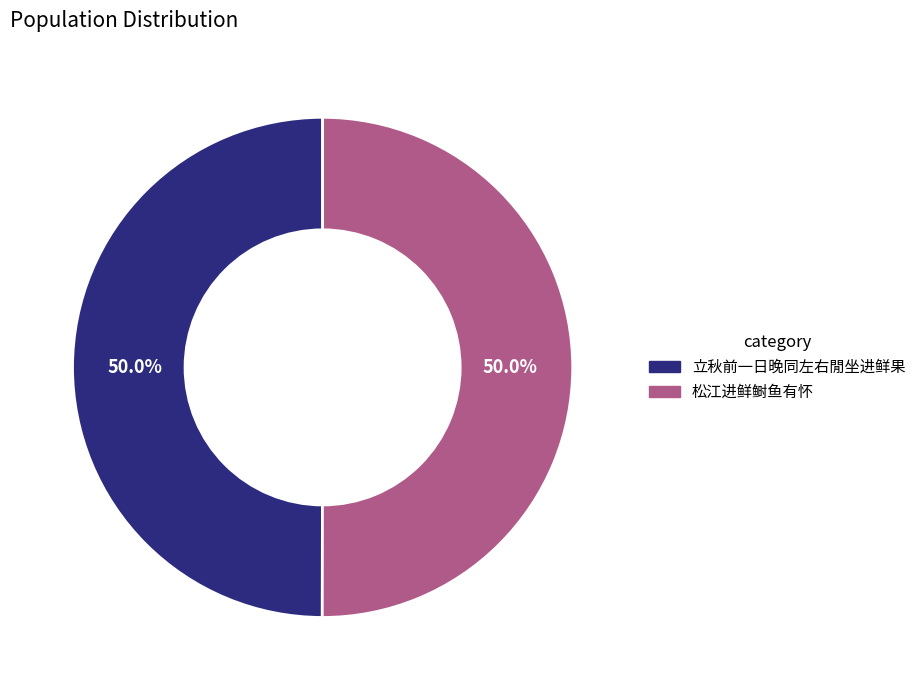

Approximately how many times larger is the value at 立秋前一日晚同左右閒坐进鲜果 compared to 松江进鲜鲥鱼有怀?

1.0